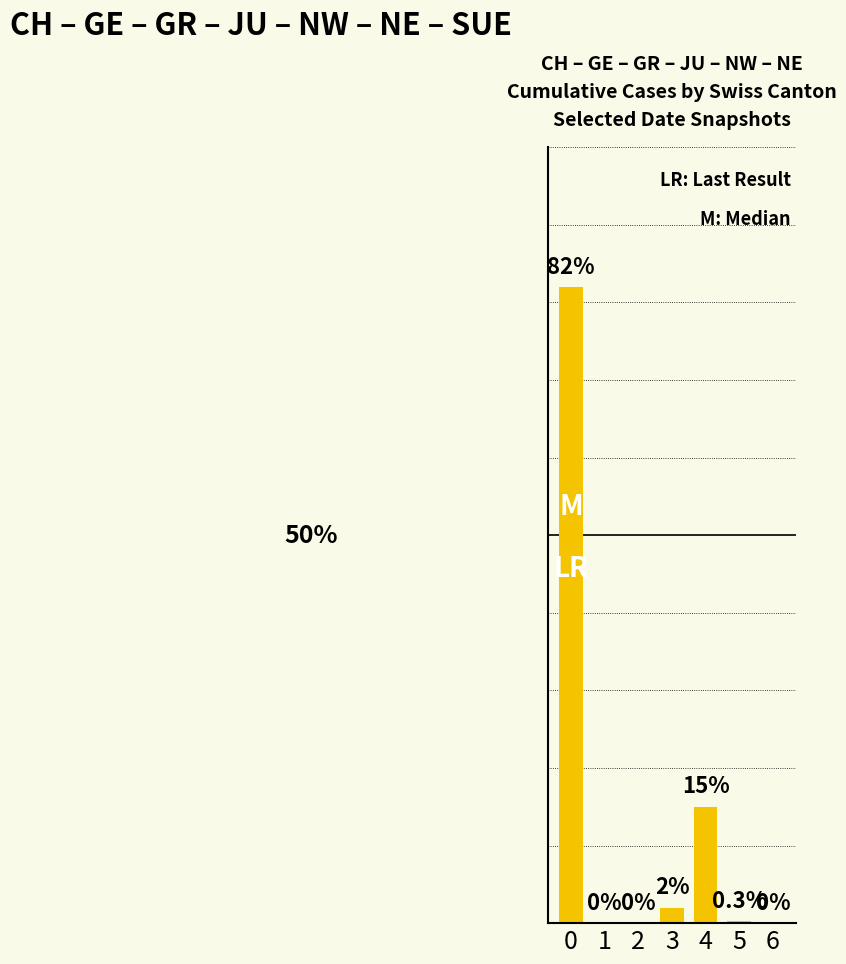

How many values are above zero?

4